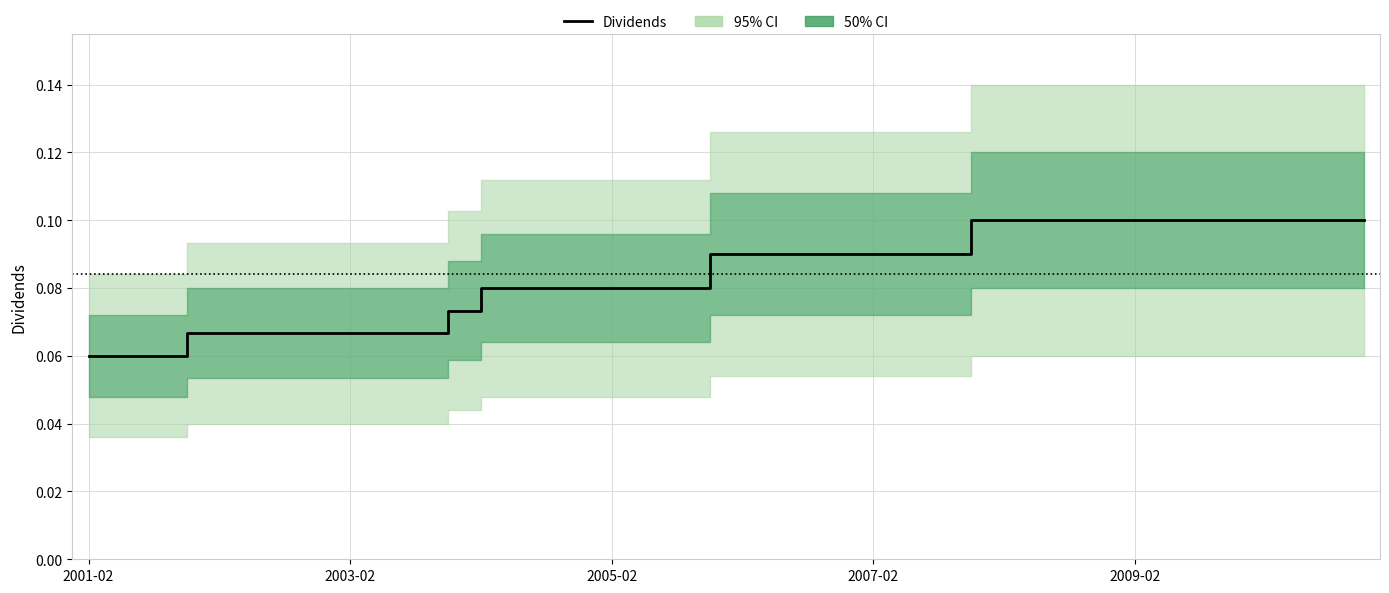

How many lines are shown in the chart?

1